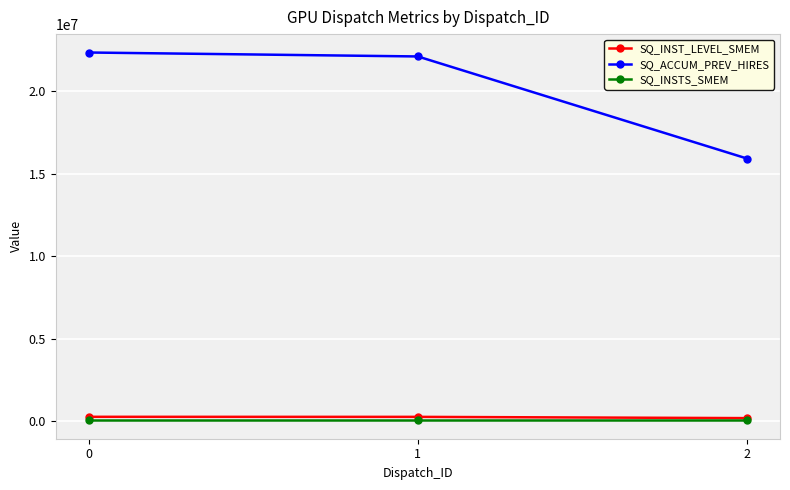

Is it true that SQ_INSTS_SMEM equals 65536 at 2?

True